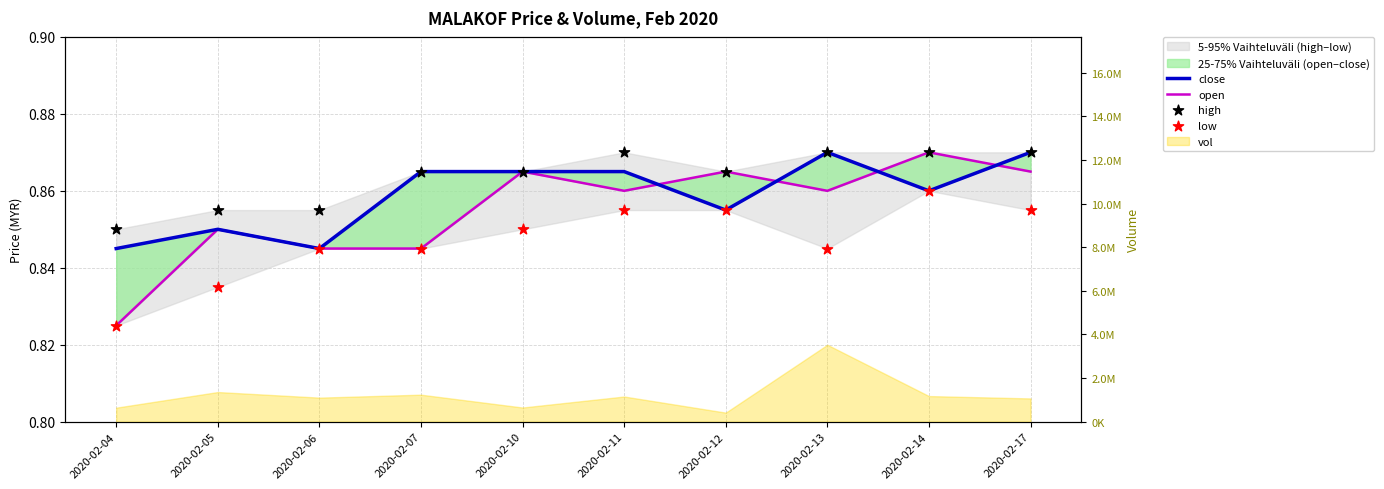

Which series contains the highest Y value?

close